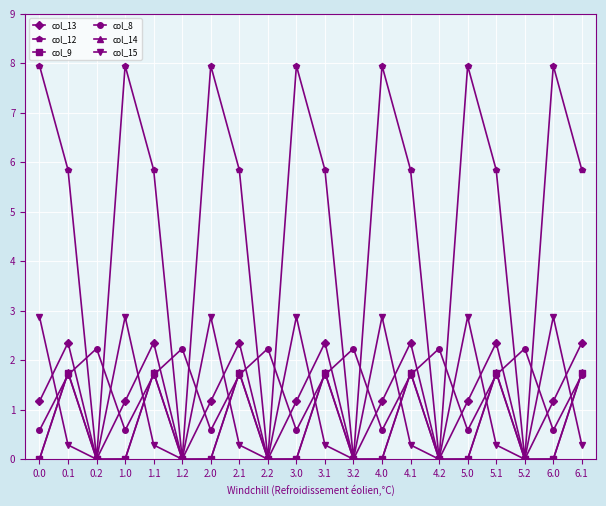

Count the col_9 values in the range 0 to 1.

13